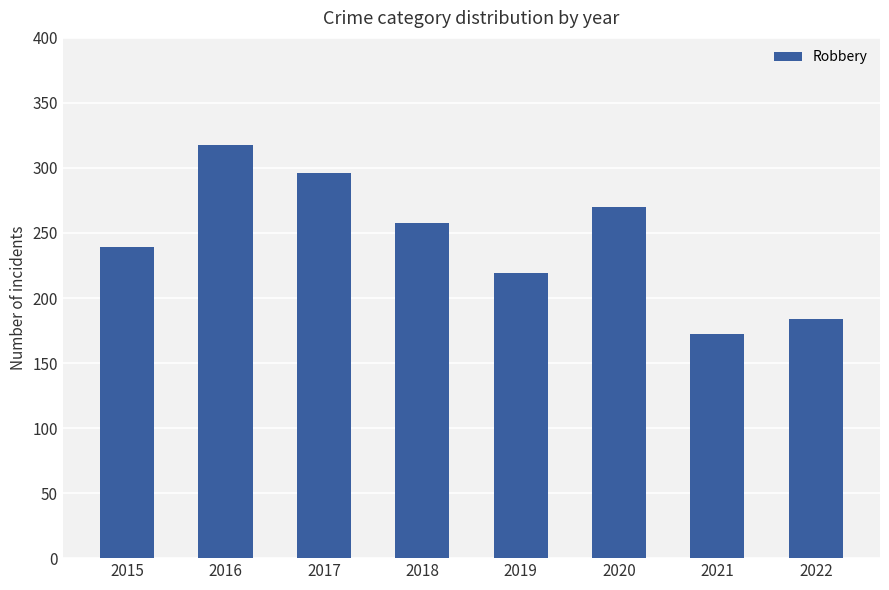

Which has a higher value, 2016 or 2021?

2016